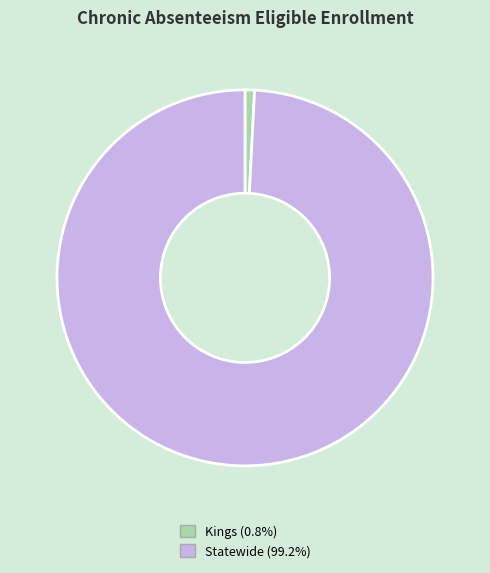

Count the number of slices in the pie.

2